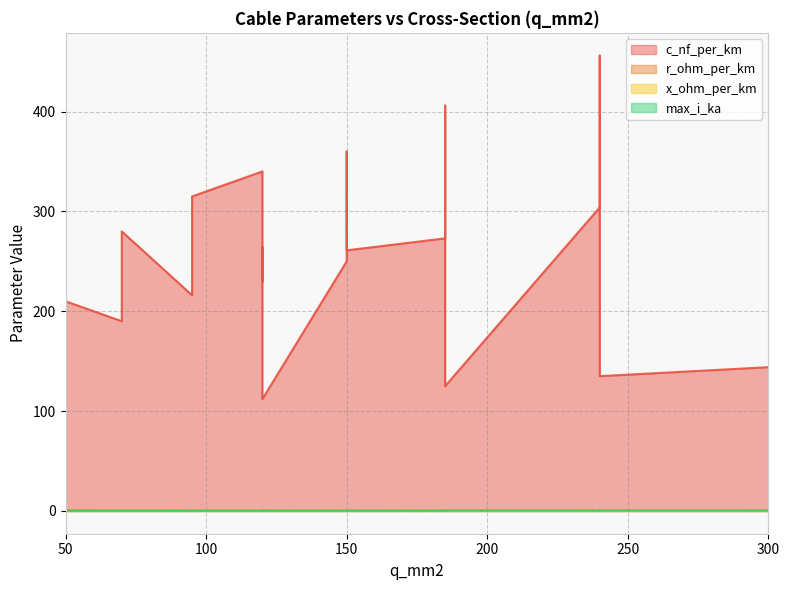

What is the value of the c_nf_per_km point at the 10th from the left?

261.0